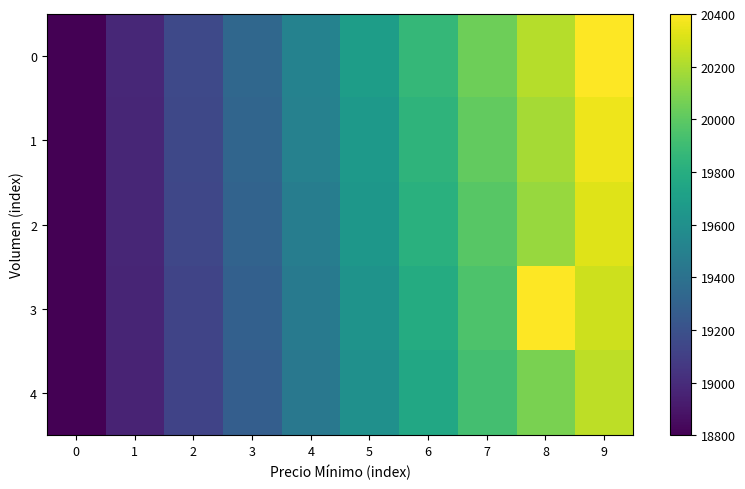

Reading left to right, extract all data points from this chart.

row_0: 18800.0	18977.8	19155.6	19333.3	19511.1	19688.9	19866.7	20044.4	20222.2	20400.0
row_1: 18800.0	18973.3	19146.7	19320.0	19500.0	19666.7	19840.0	20013.3	20186.7	20360.0
row_2: 18800.0	18968.9	19137.8	19306.7	19475.6	19644.4	19813.3	19982.2	20151.1	20320.0
row_3: 18800.0	18964.4	19128.9	19293.3	19457.8	19622.2	19786.7	19951.1	20400.0	20280.0
row_4: 18800.0	18960.0	19120.0	19280.0	19440.0	19600.0	19760.0	19920.0	20080.0	20240.0